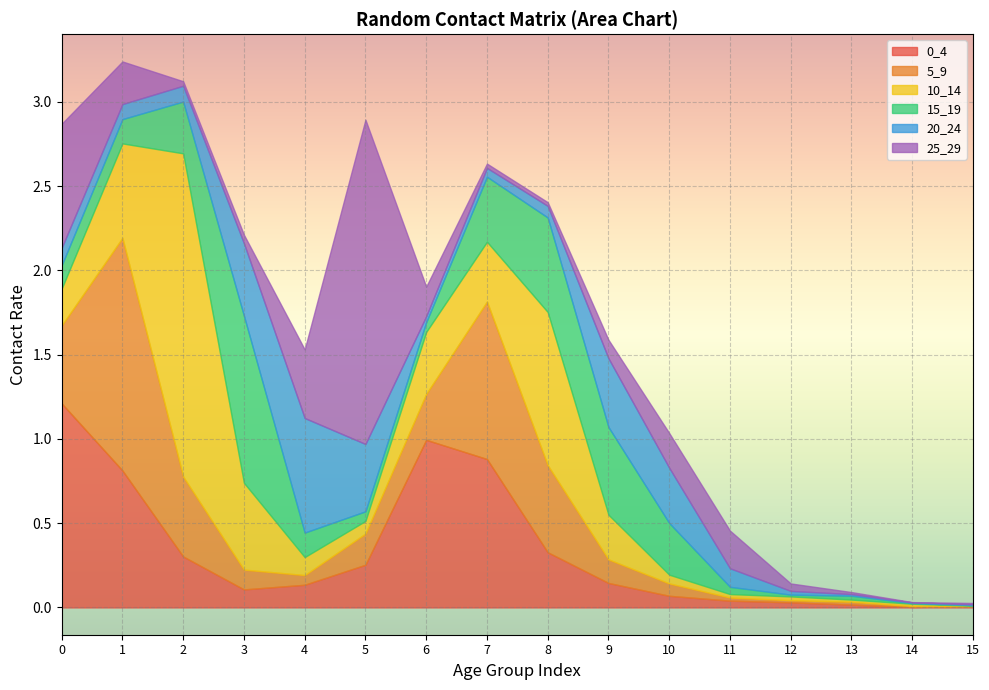

What is the sum of all 0_4 values?

5.3